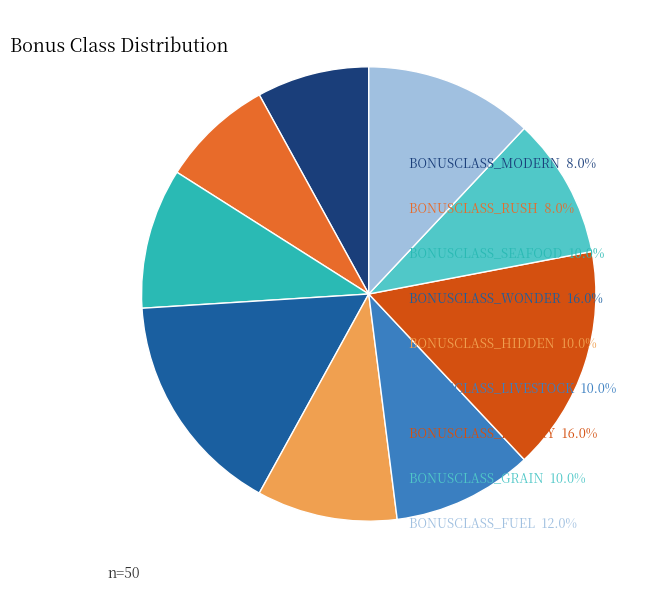

Is there a majority slice in this chart?

No